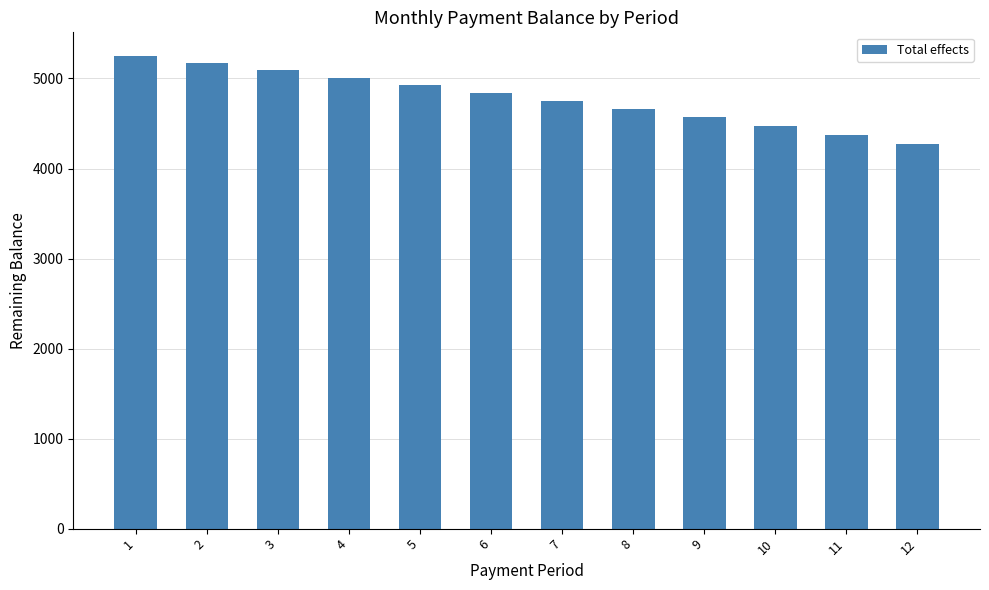

How many values are below 4840?

6